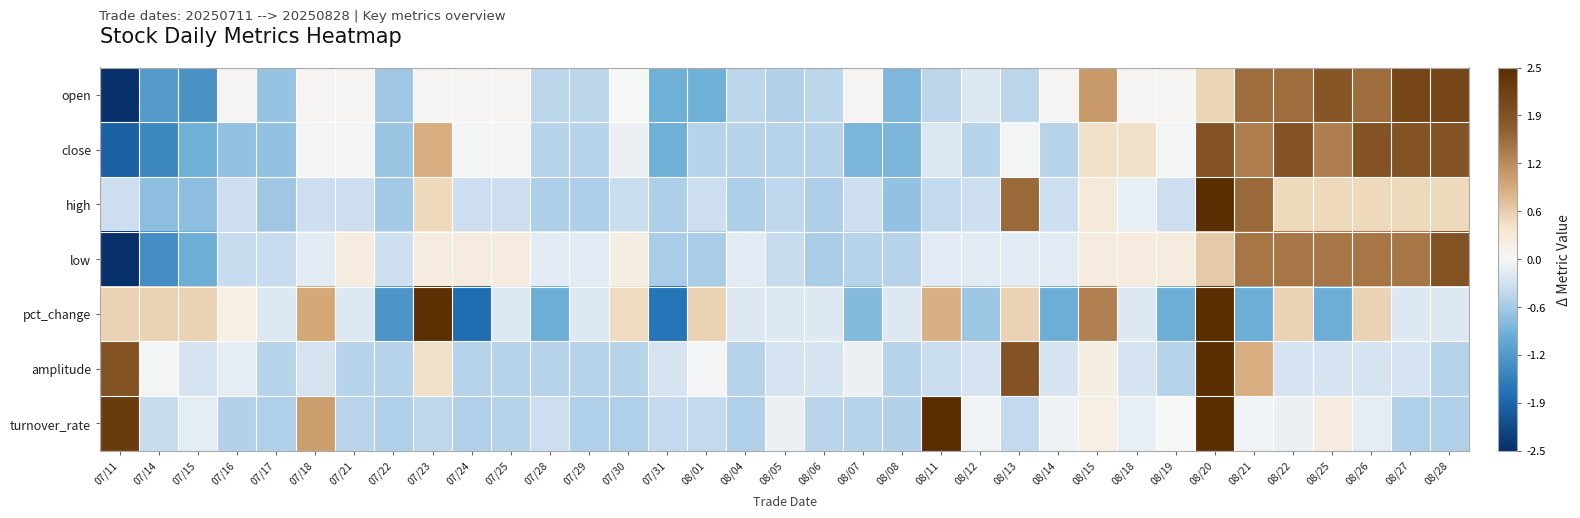

At which category does the chart reach its peak across all series?

08/20